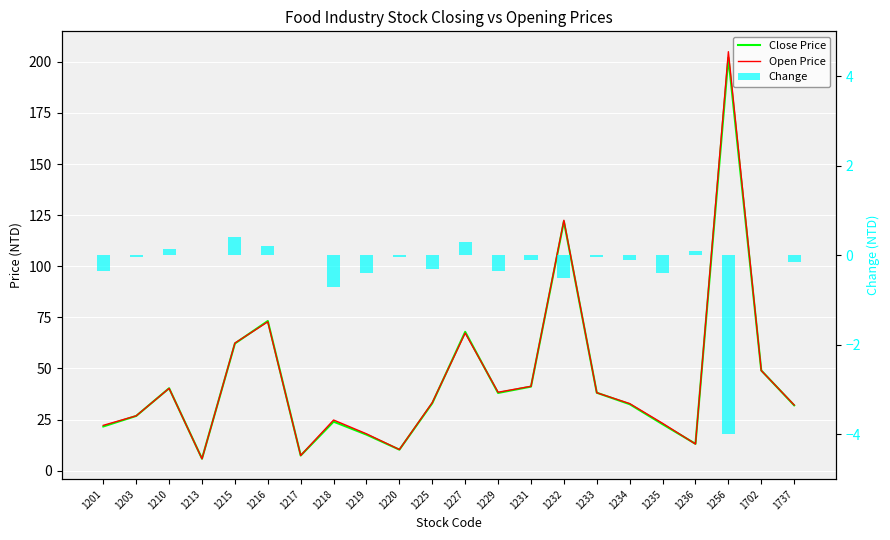

What is the sum of all Close Price values?

980.4